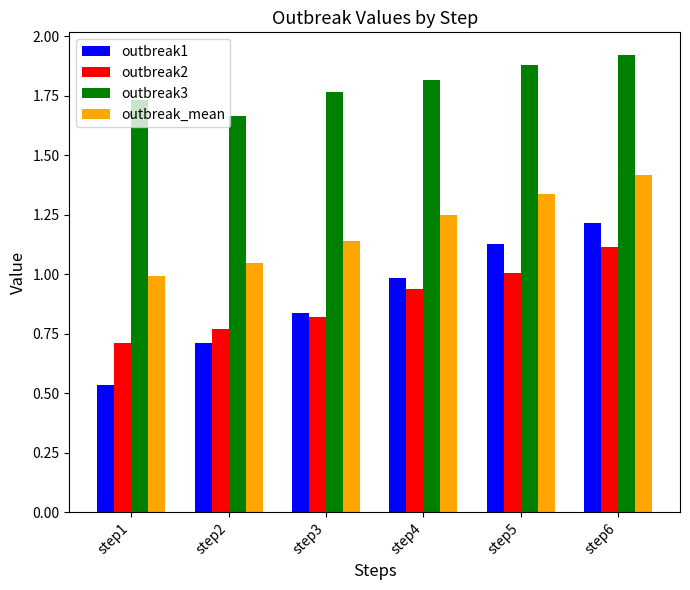

True or false: outbreak_mean has a value of 1.8 at step3.

False